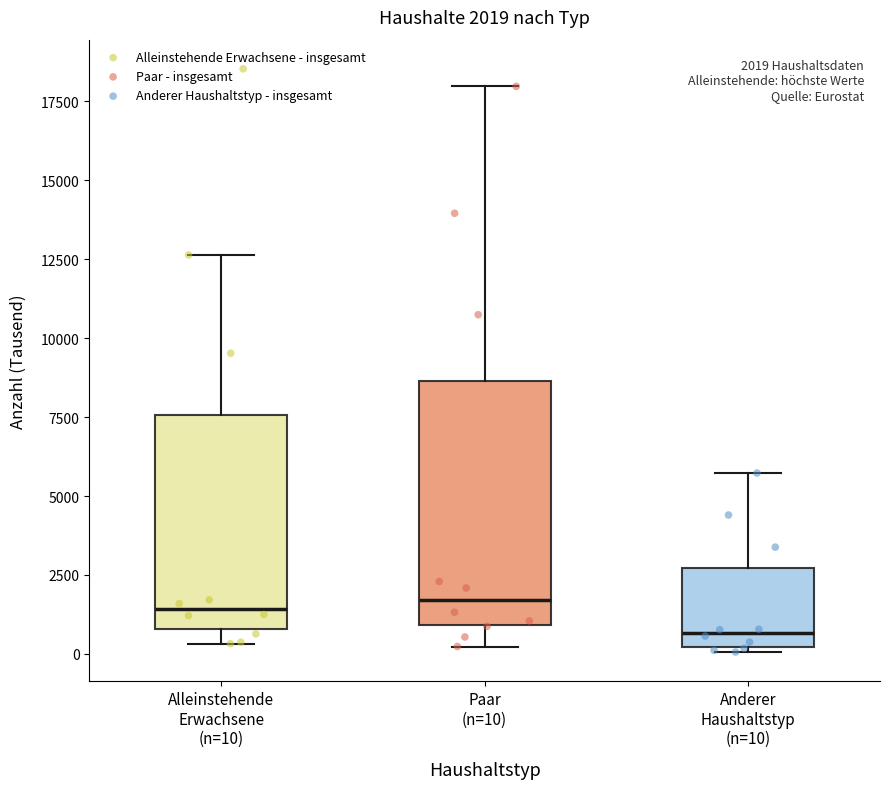

Comparing the boxes themselves (not the whiskers), which one is the tallest?

Paar (n=10)